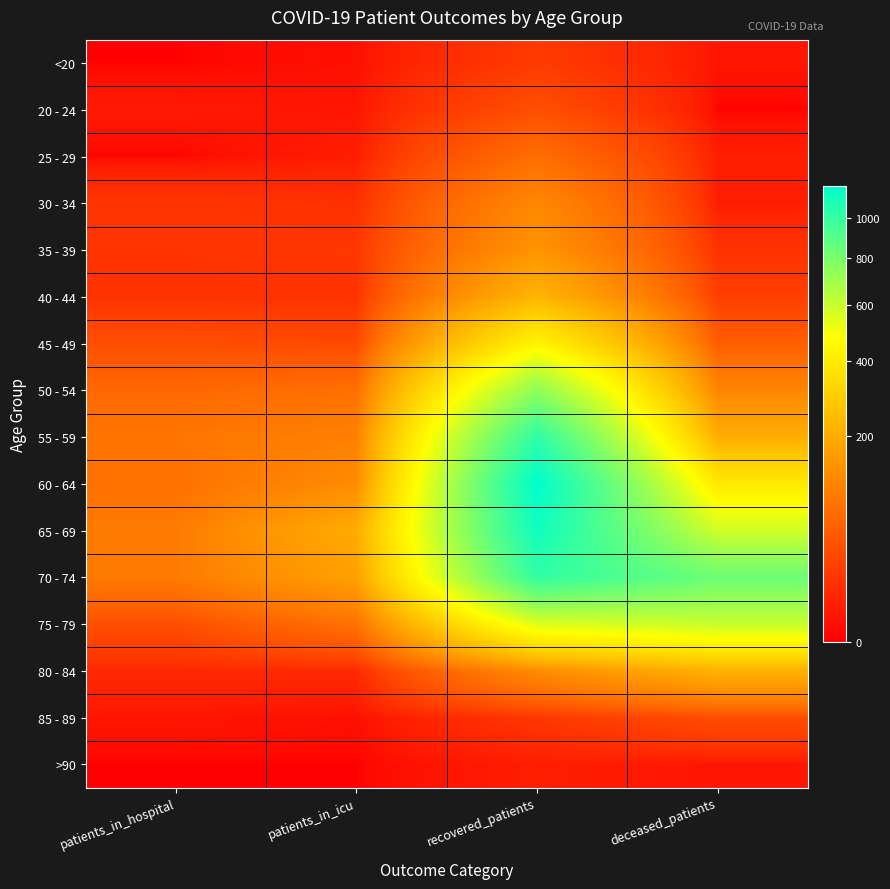

Reading right to left, list all the values displayed in this chart.

<20: deceased_patients=2	recovered_patients=18	patients_in_icu=1	patients_in_hospital=0
20 - 24: deceased_patients=0	recovered_patients=35	patients_in_icu=2	patients_in_hospital=3
25 - 29: deceased_patients=4	recovered_patients=74	patients_in_icu=4	patients_in_hospital=0
30 - 34: deceased_patients=4	recovered_patients=119	patients_in_icu=12	patients_in_hospital=15
35 - 39: deceased_patients=13	recovered_patients=144	patients_in_icu=16	patients_in_hospital=14
40 - 44: deceased_patients=21	recovered_patients=223	patients_in_icu=13	patients_in_hospital=13
45 - 49: deceased_patients=51	recovered_patients=434	patients_in_icu=29	patients_in_hospital=34
50 - 54: deceased_patients=113	recovered_patients=740	patients_in_icu=76	patients_in_hospital=65
55 - 59: deceased_patients=204	recovered_patients=1019	patients_in_icu=105	patients_in_hospital=86
60 - 64: deceased_patients=390	recovered_patients=1175	patients_in_icu=126	patients_in_hospital=78
65 - 69: deceased_patients=581	recovered_patients=1121	patients_in_icu=199	patients_in_hospital=95
70 - 74: deceased_patients=836	recovered_patients=1008	patients_in_icu=172	patients_in_hospital=94
75 - 79: deceased_patients=600	recovered_patients=548	patients_in_icu=79	patients_in_hospital=34
80 - 84: deceased_patients=214	recovered_patients=125	patients_in_icu=8	patients_in_hospital=8
85 - 89: deceased_patients=33	recovered_patients=16	patients_in_icu=1	patients_in_hospital=2
>90: deceased_patients=2	recovered_patients=4	patients_in_icu=0	patients_in_hospital=0